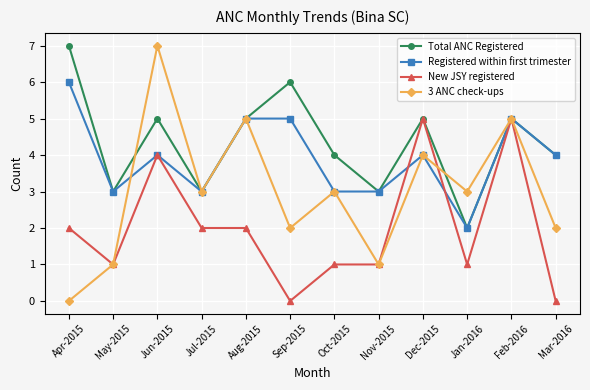

What is the value of the Registered within first trimester point at the 5th from the left?

5